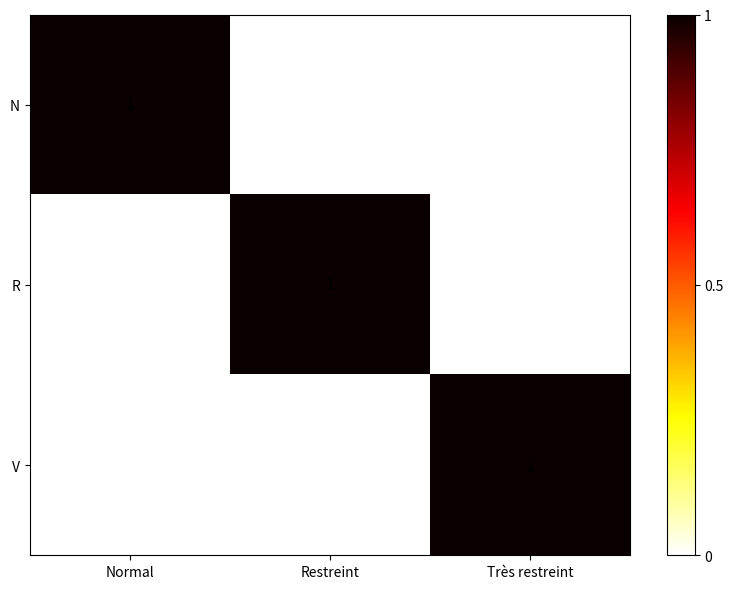

At how many categories does at least one series exceed 0?

3